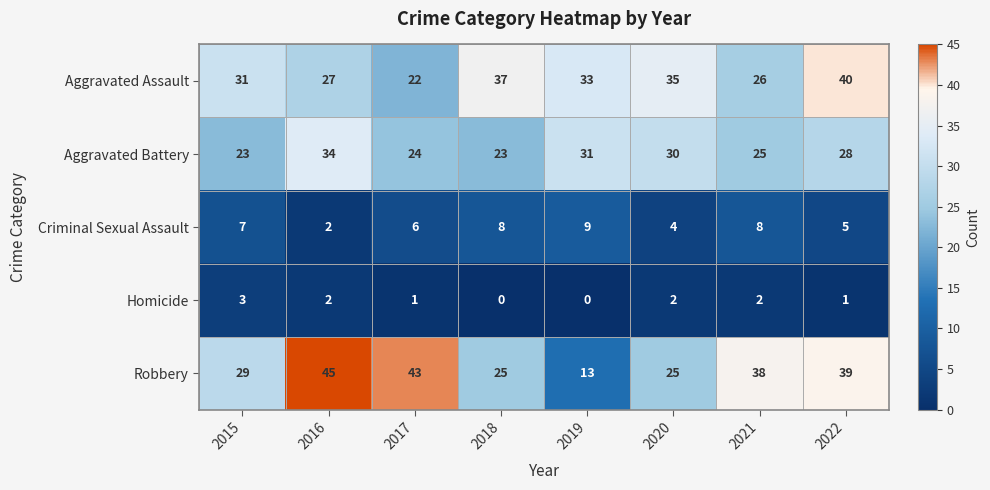

Is the value of Homicide at 2017 greater than the value of Criminal Sexual Assault at 2018?

No